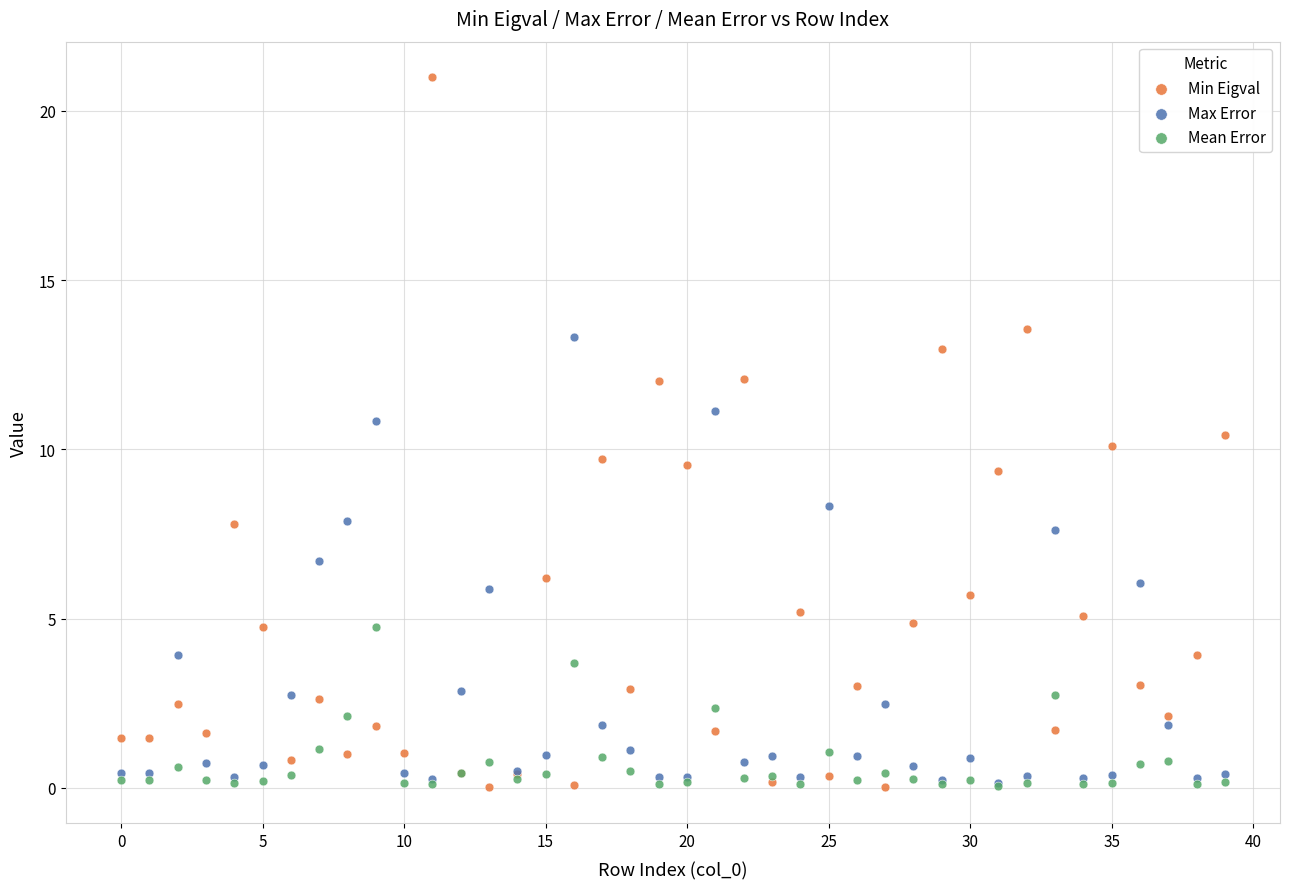

What are all the series names shown in the legend?

Min Eigval, Max Error, Mean Error